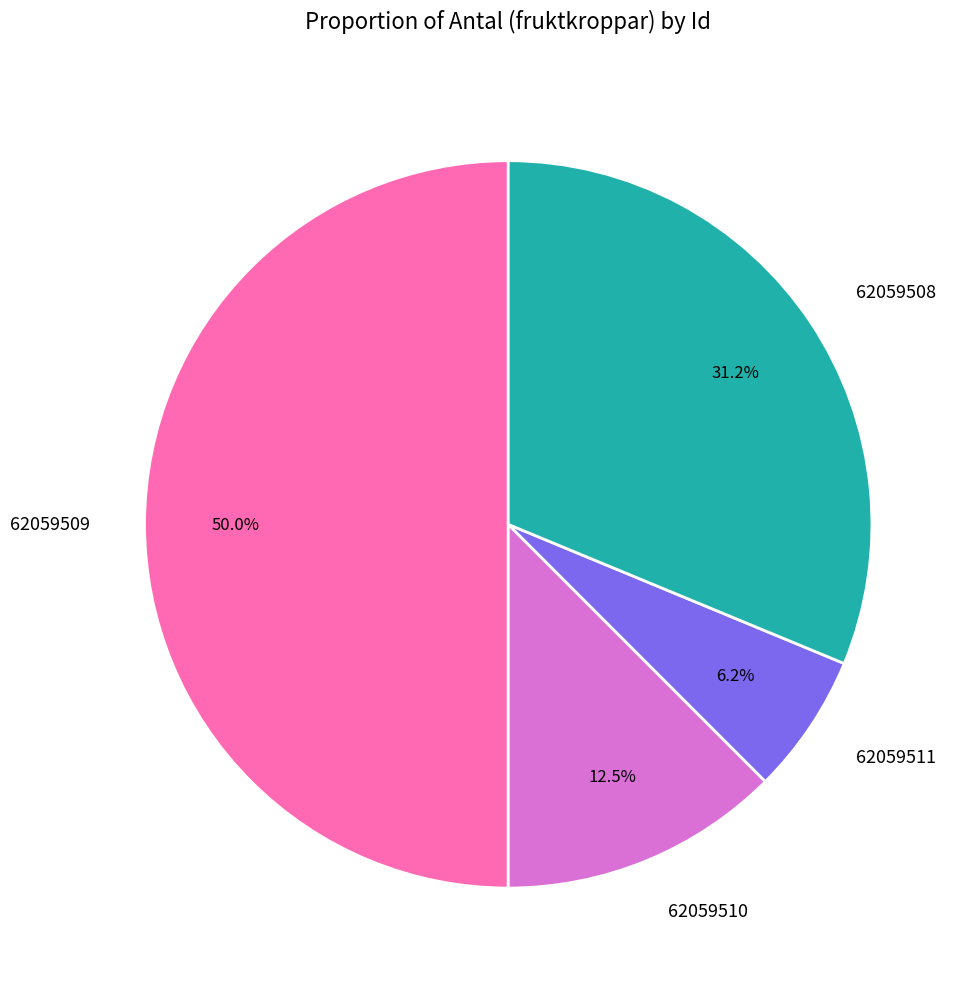

What percentage is NOT represented by 62059510?

87.5%